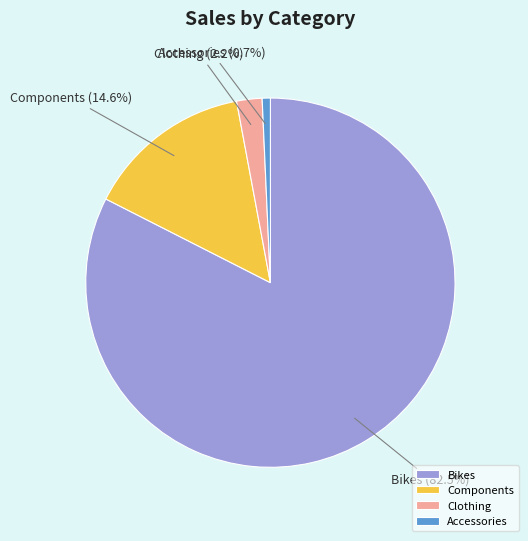

Approximately how many times larger is the value at Components compared to Accessories?

20.4